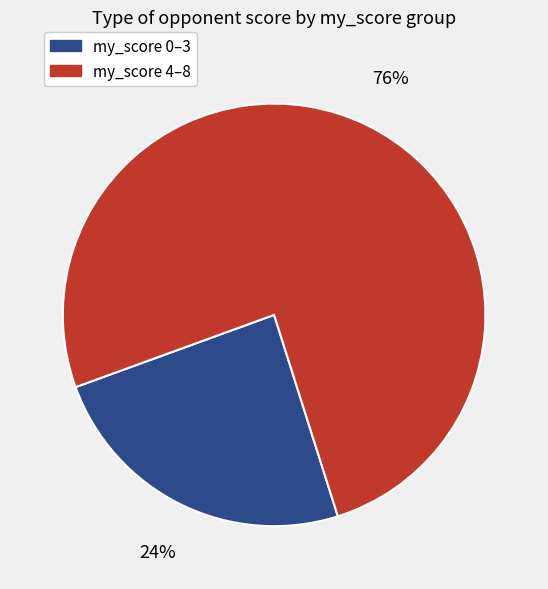

Is there a majority slice in this chart?

Yes